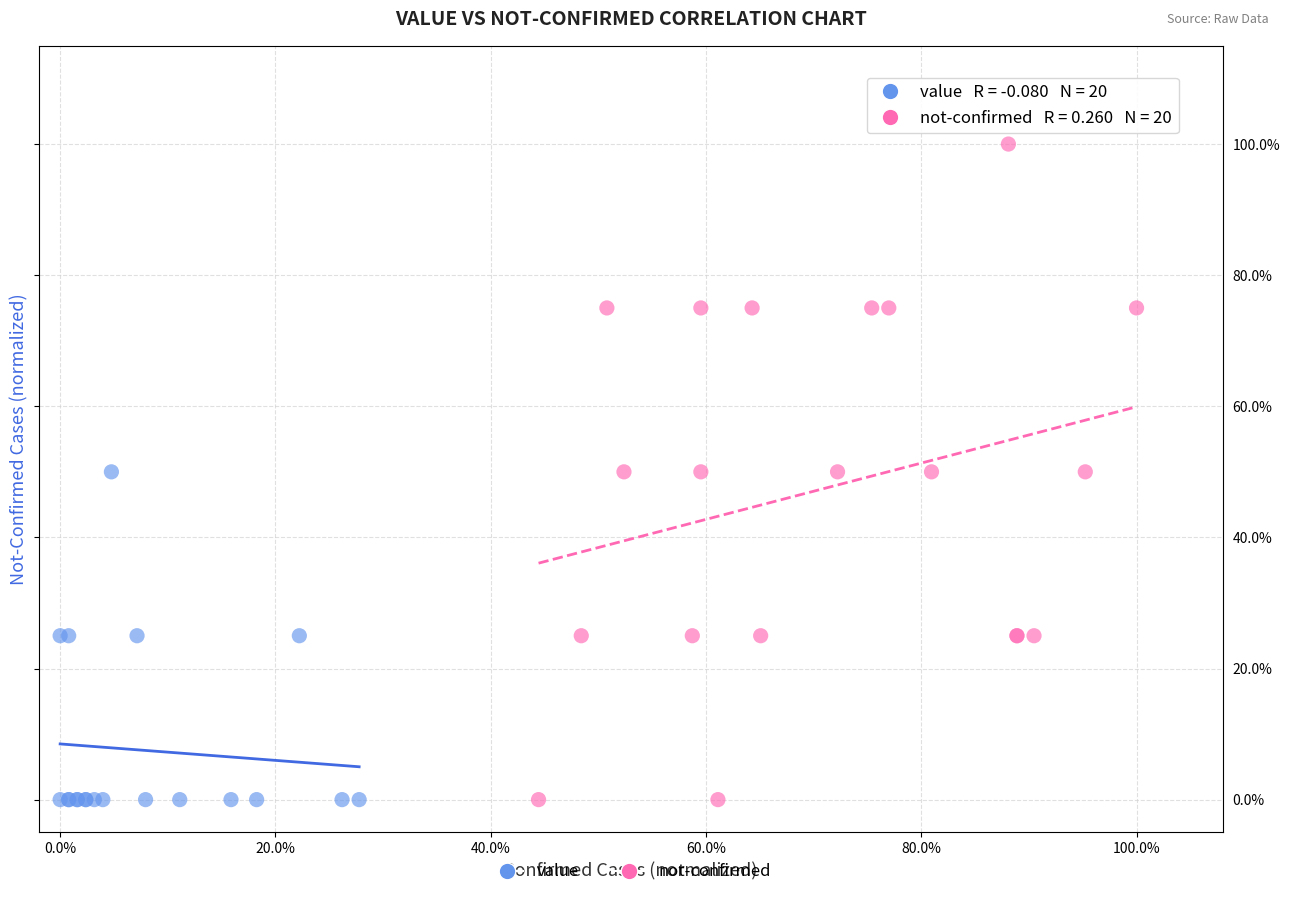

Which series has the widest spread of Y values?

not-confirmed